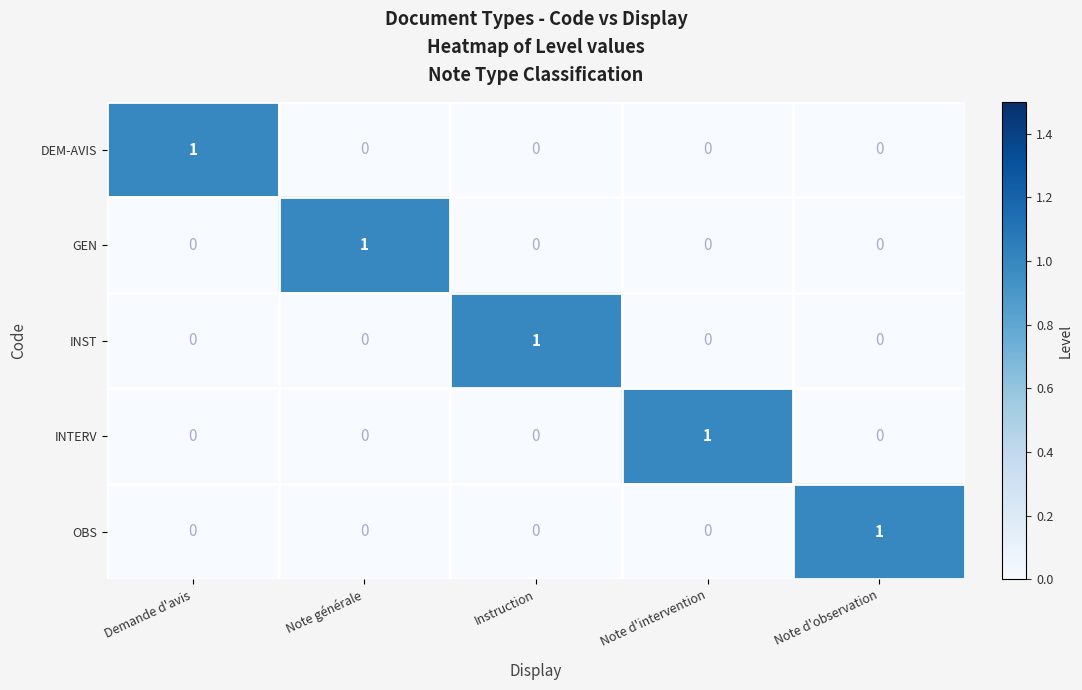

The OBS series shows 1 at Note d'observation. True or false?

True